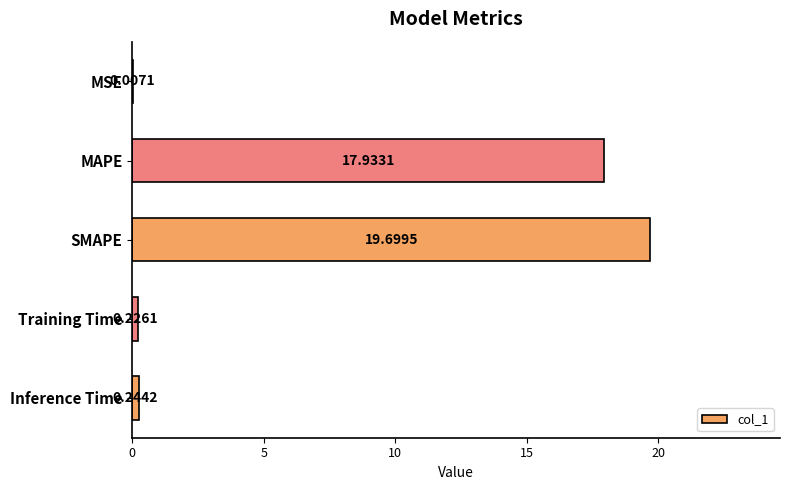

What is the sum of the values at SMAPE and Inference Time?

19.9